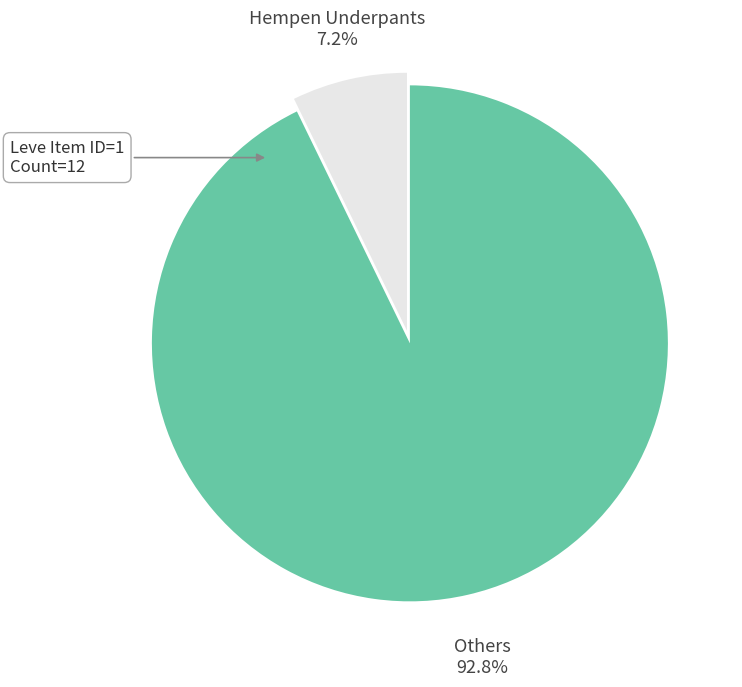

How many slices are in this pie chart?

2